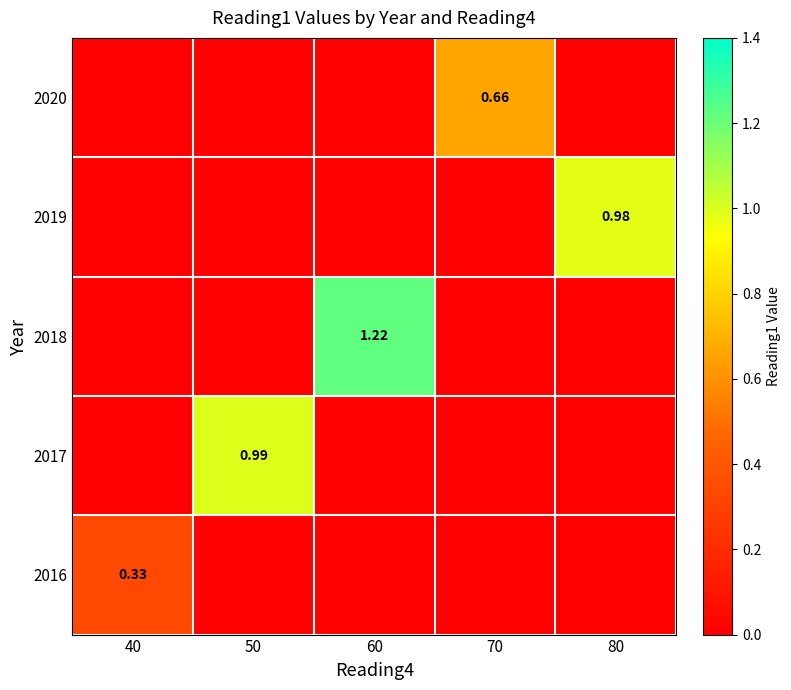

List the series in order of their peak value, lowest first.

2016, 2020, 2019, 2017, 2018